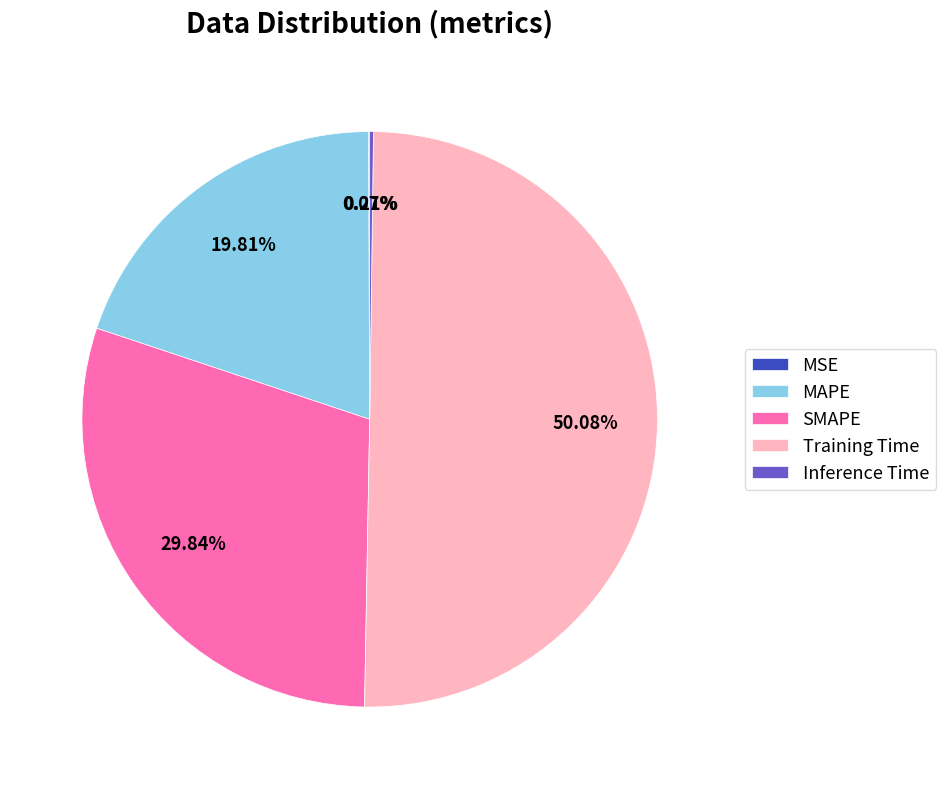

The SMAPE slice represents 15% of the pie. True or false?

False